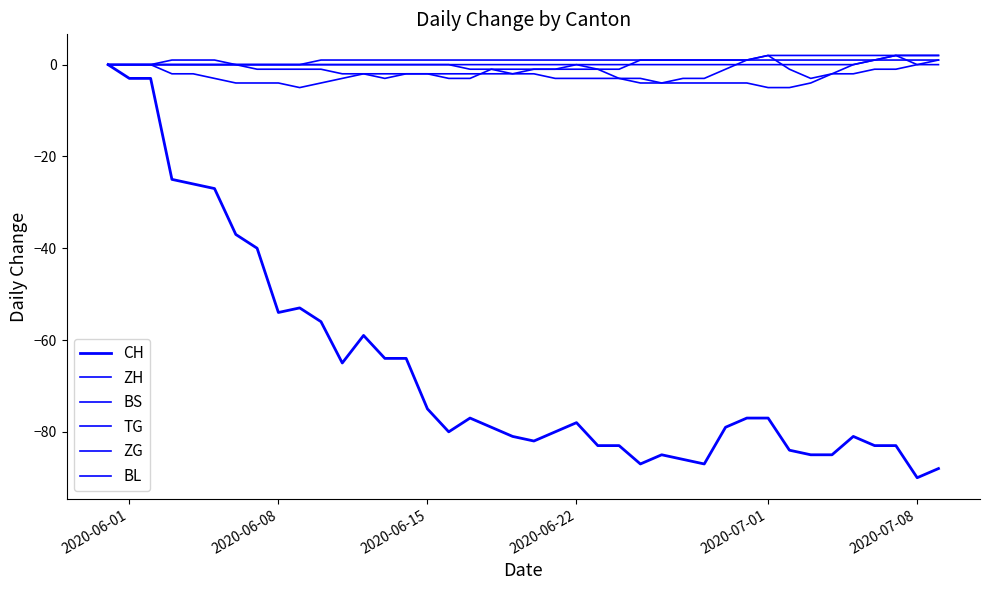

How many lines are shown in the chart?

6